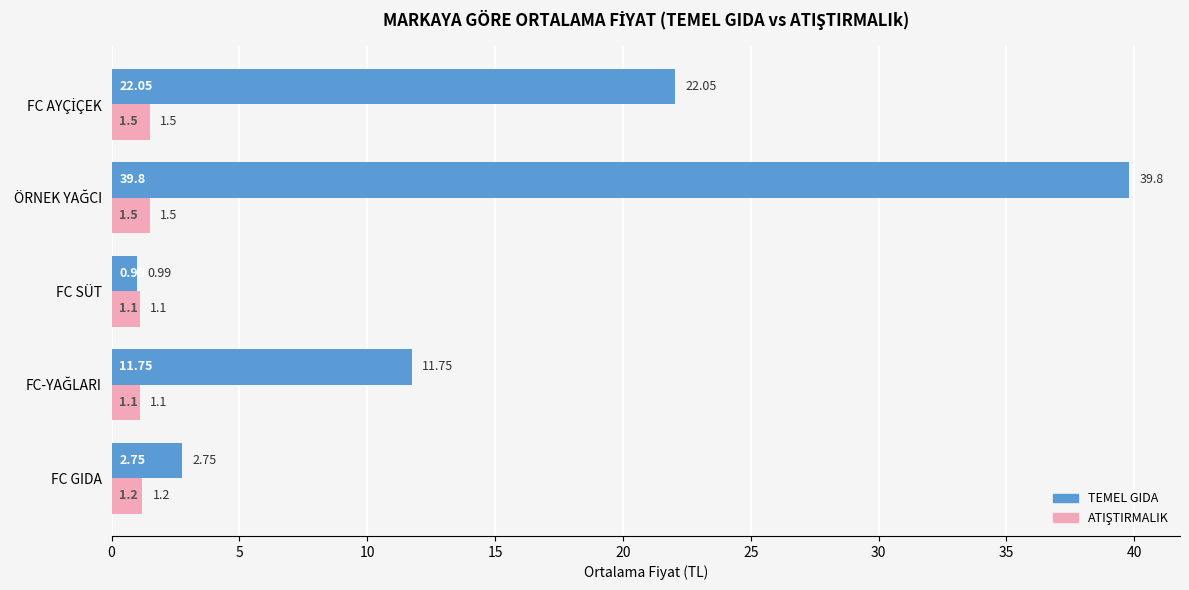

Which series has the largest total across all categories?

TEMEL GIDA